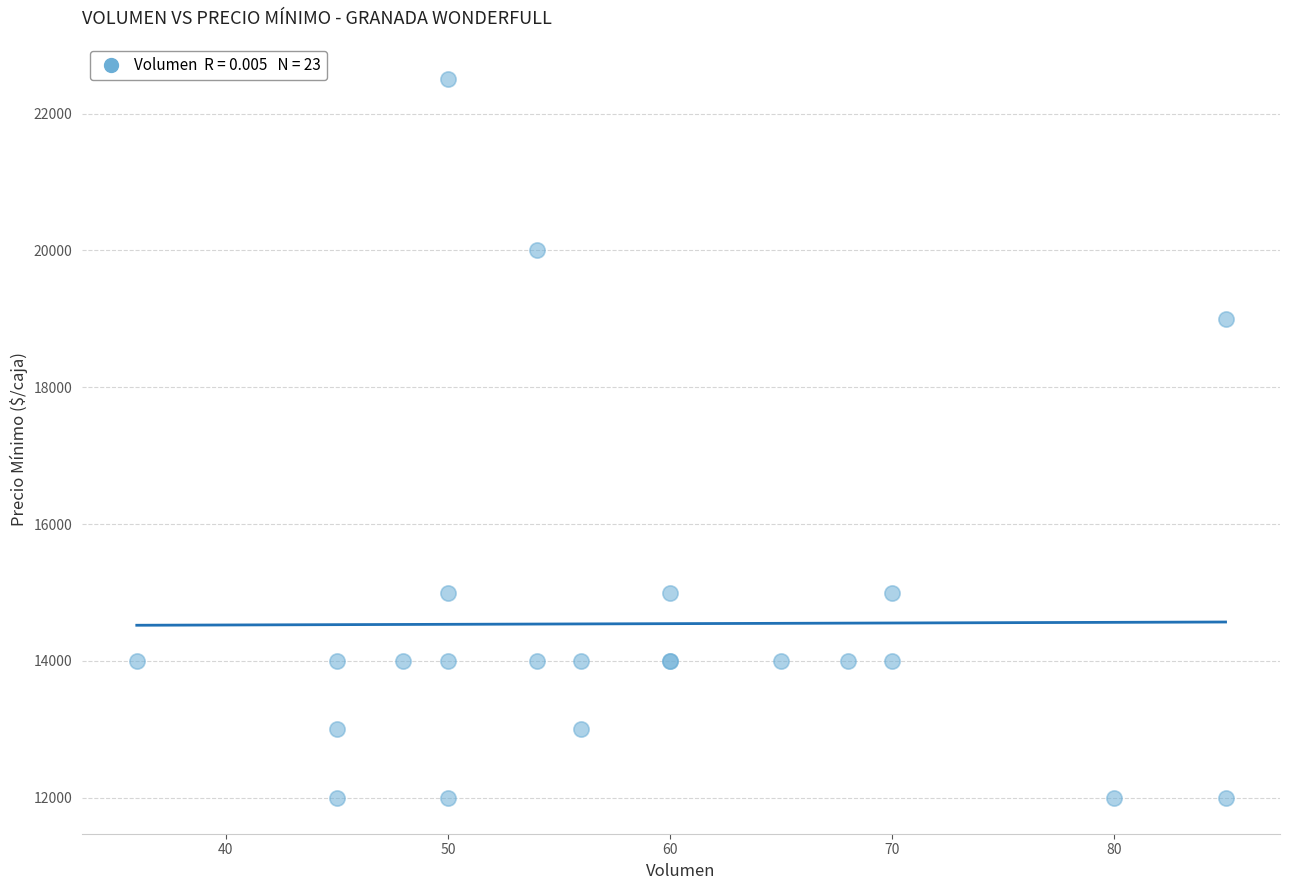

What Y value in the scatter plot is closest to 17250?

19000